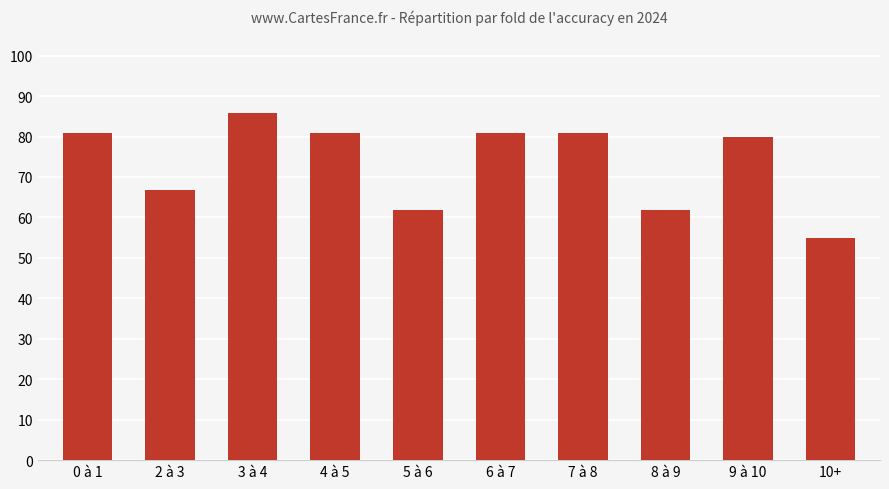

What is the label of the 9th bar from the right?

2 à 3